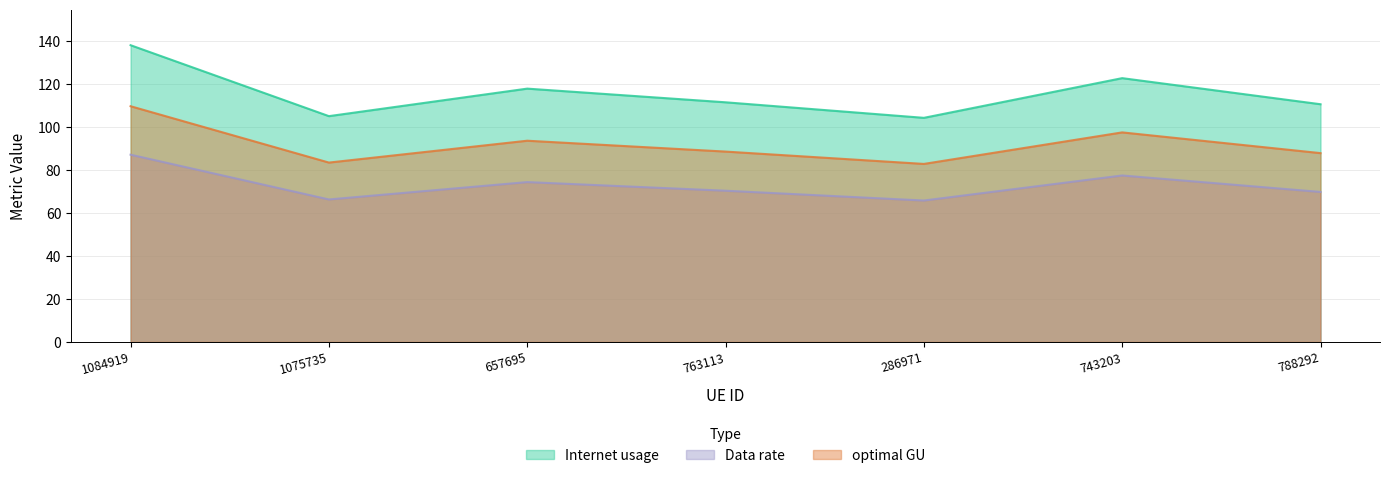

Reading left to right, transcribe all the data shown in this chart.

Internet usage: 137.9	104.9	117.7	111.4	104.2	122.6	110.5
Data rate: 87.0	66.2	74.3	70.3	65.7	77.4	69.7
optimal GU: 109.6	83.4	93.5	88.5	82.7	97.4	87.8